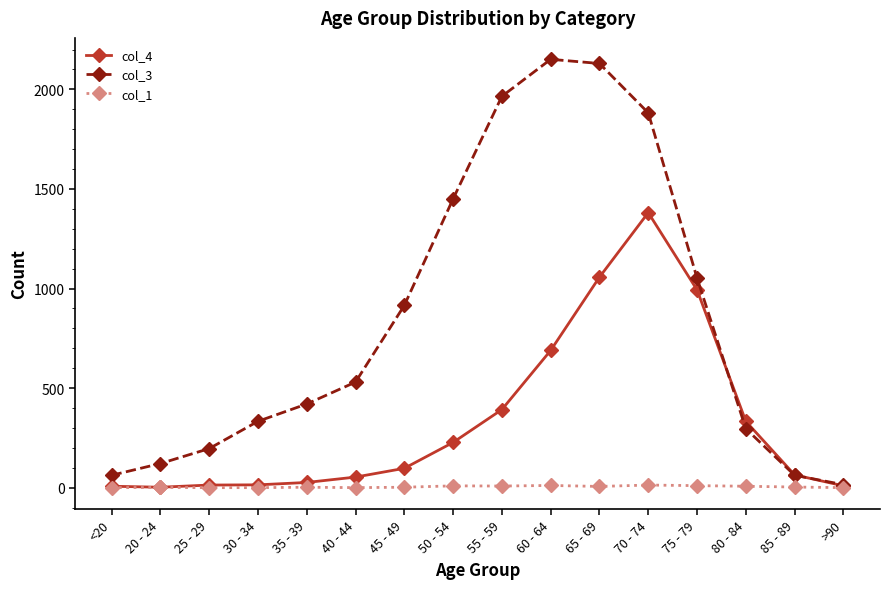

What is the label of the 16th point from the left?

>90